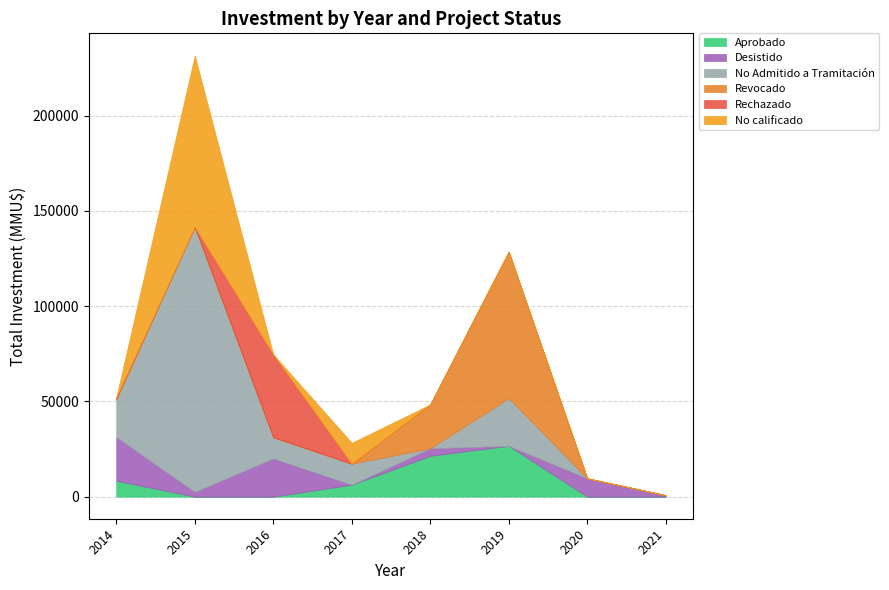

What is the highest value of the Aprobado series?

26687